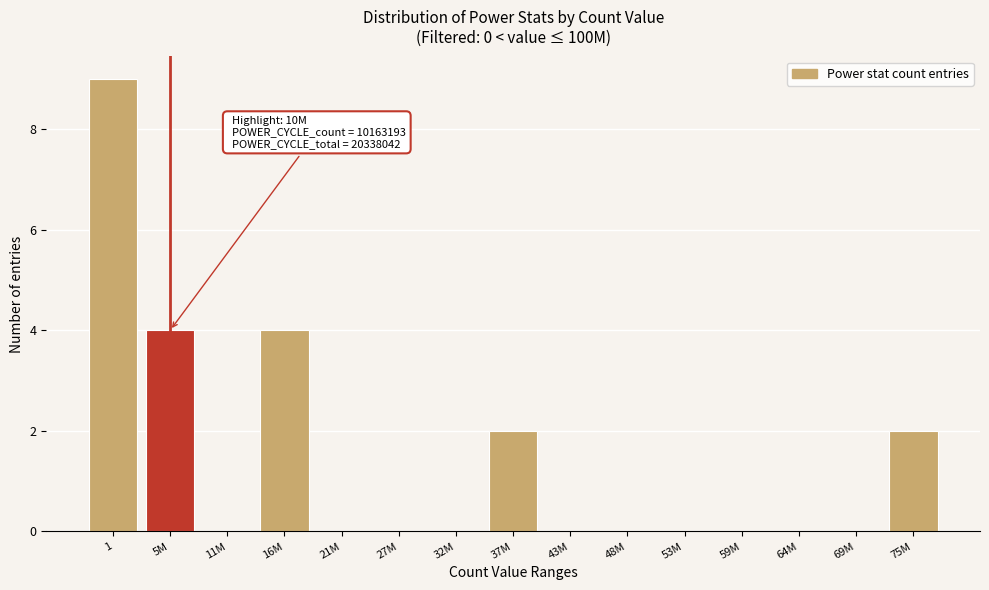

Reading left to right, transcribe all the data shown in this chart.

1=9	5M=4	11M=0	16M=4	21M=0	27M=0	32M=0	37M=2	43M=0	48M=0	53M=0	59M=0	64M=0	69M=0	75M=2